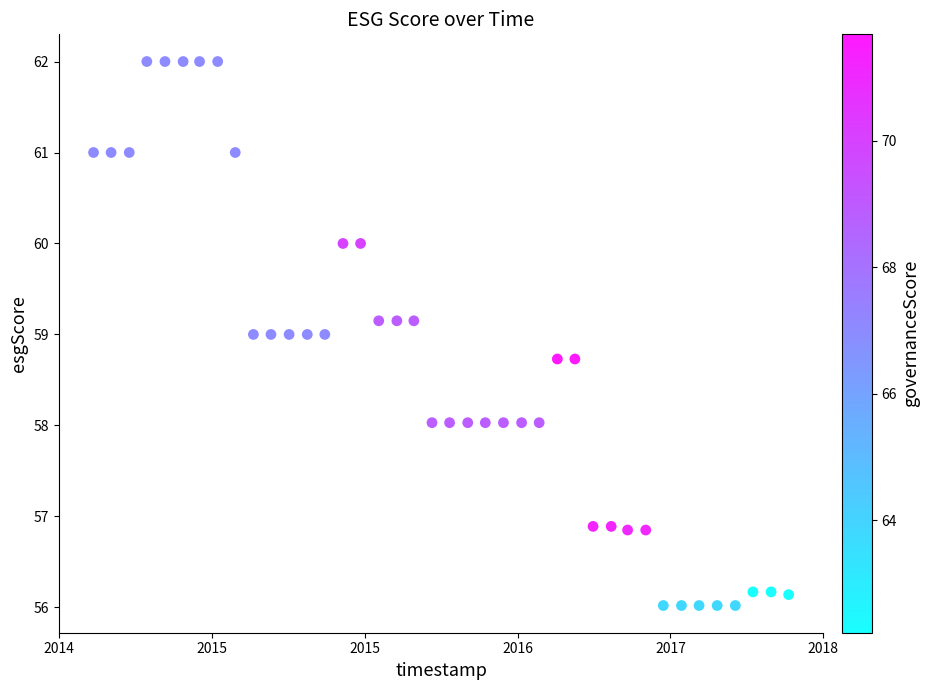

What is the range of Y values (max minus min)?

6.0